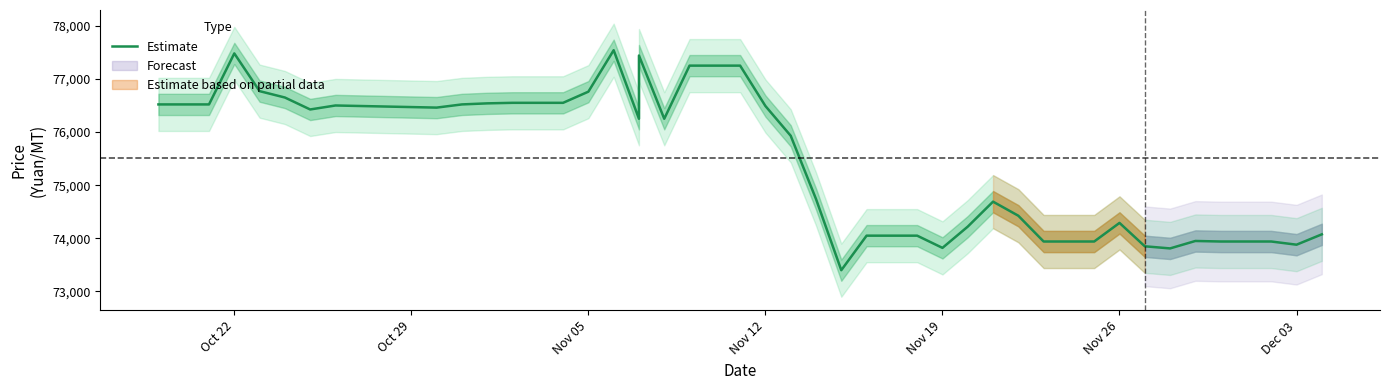

True or false: there are more than 1 points higher than both neighbors.

True